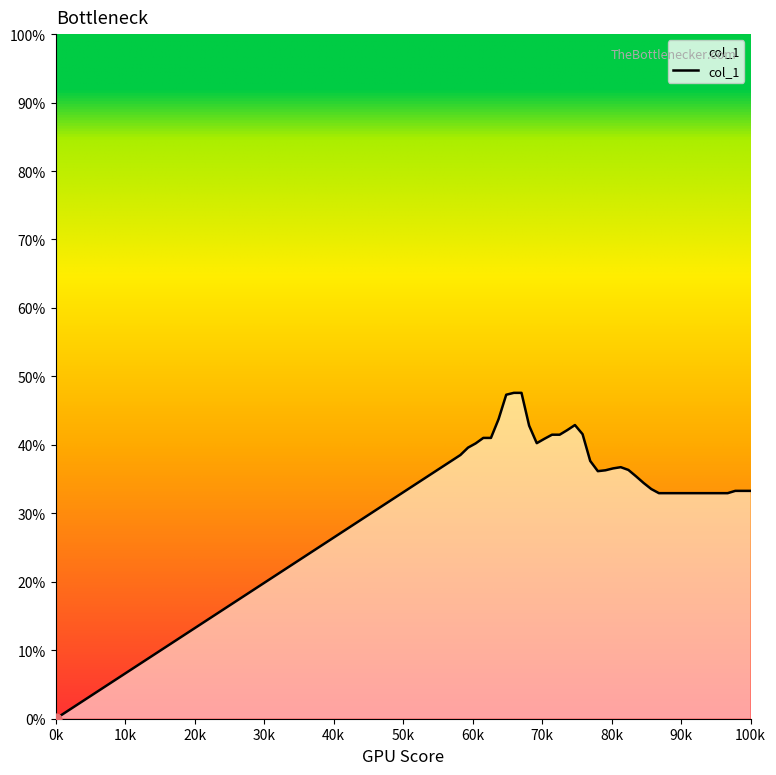

What is the greatest value displayed?

47.6